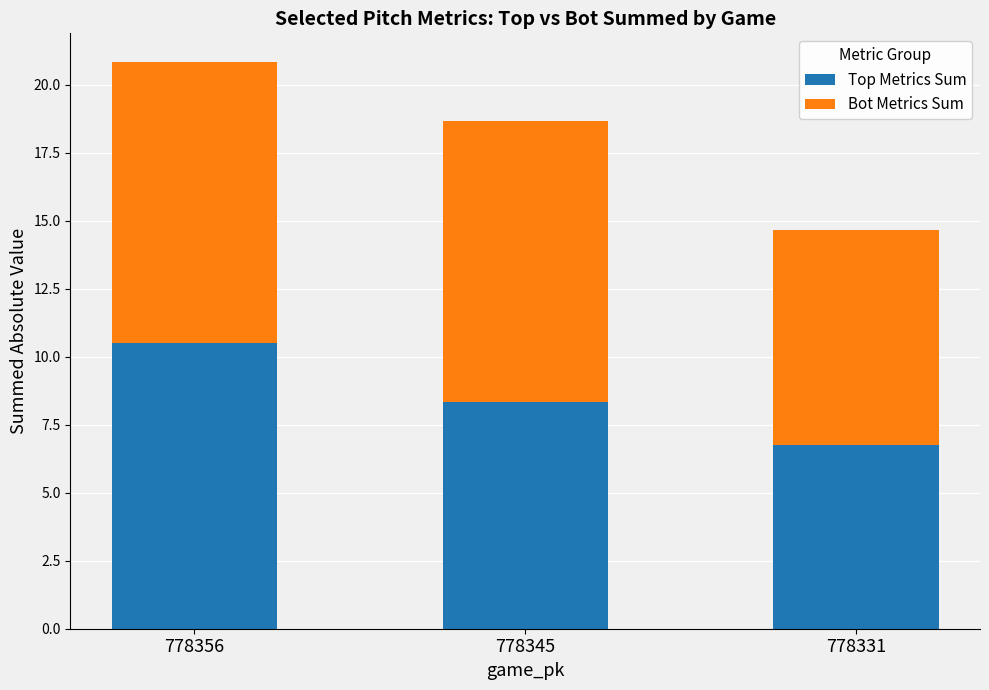

Reading right to left, what are the values for Top Metrics Sum?

6.7	8.4	10.5